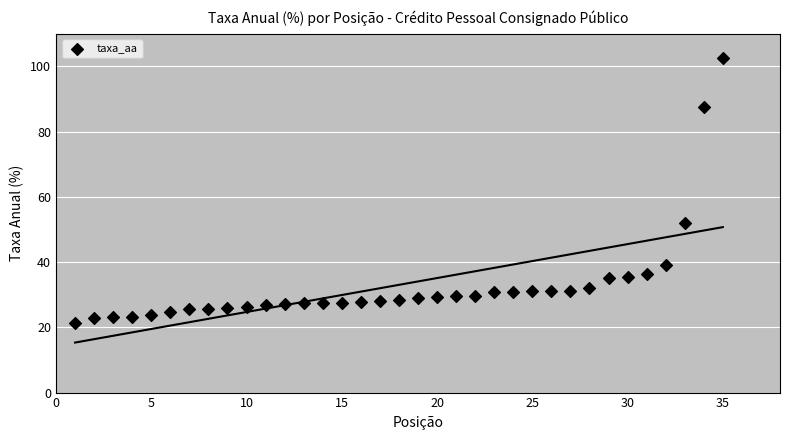

What is the range of X values (max minus min)?

34.0